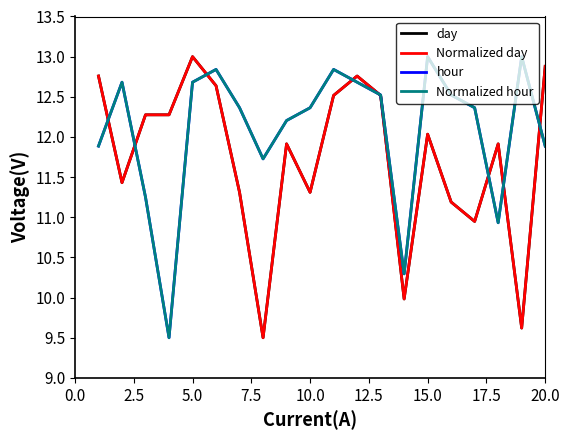

Reading right to left, transcribe all the data shown in this chart.

day: 12.9	9.6	11.9	10.9	11.2	12.0	10.0	12.5	12.8	12.5	11.3	11.9	9.5	11.3	12.6	13.0	12.3	12.3	11.4	12.8
Normalized day: 12.9	9.6	11.9	10.9	11.2	12.0	10.0	12.5	12.8	12.5	11.3	11.9	9.5	11.3	12.6	13.0	12.3	12.3	11.4	12.8
hour: 11.9	13.0	10.9	12.4	12.5	13.0	10.3	12.5	12.7	12.8	12.4	12.2	11.7	12.4	12.8	12.7	9.5	11.2	12.7	11.9
Normalized hour: 11.9	13.0	10.9	12.4	12.5	13.0	10.3	12.5	12.7	12.8	12.4	12.2	11.7	12.4	12.8	12.7	9.5	11.2	12.7	11.9